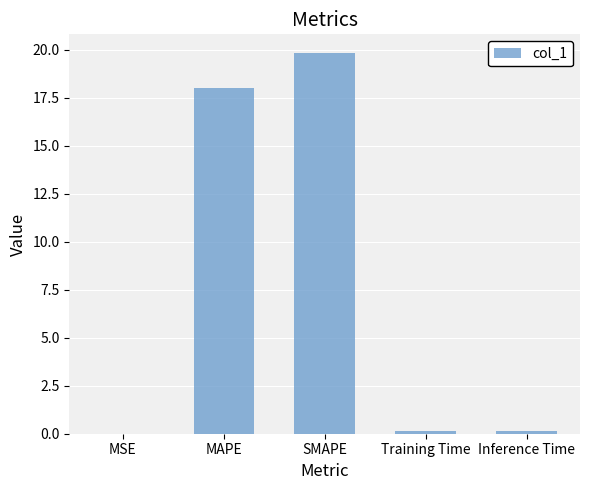

Read the value at MAPE.

18.0